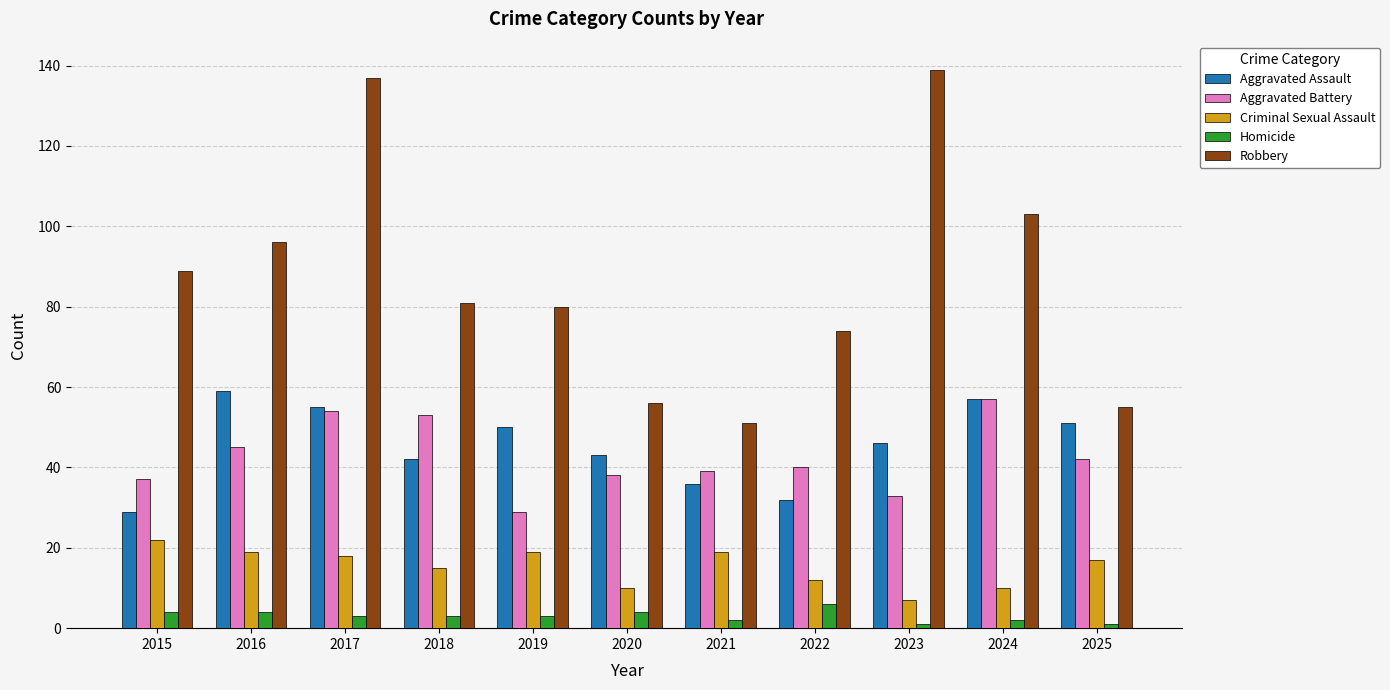

Which series has the largest range (max minus min)?

Robbery